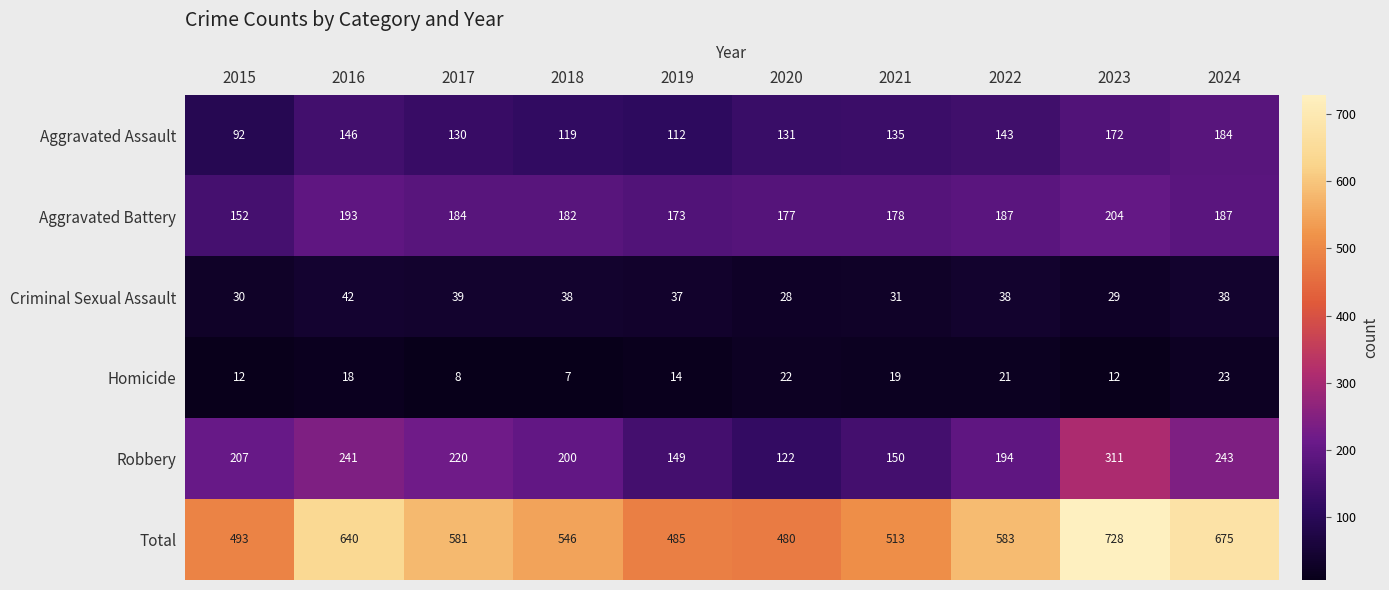

What is the sum of the Robbery values at 2015 and 2019?

356